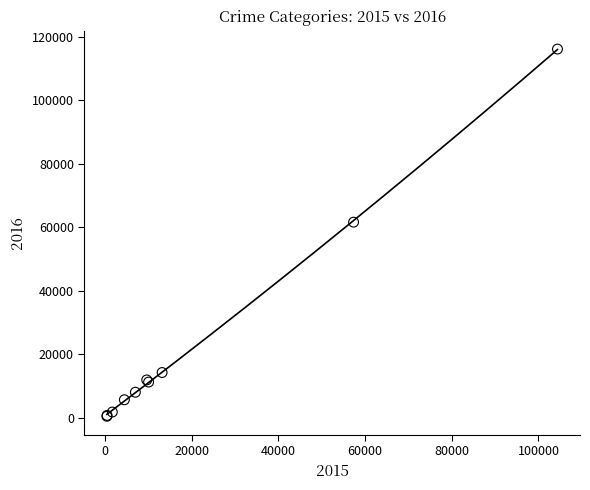

What Y value in the scatter plot is closest to 58311?

61623